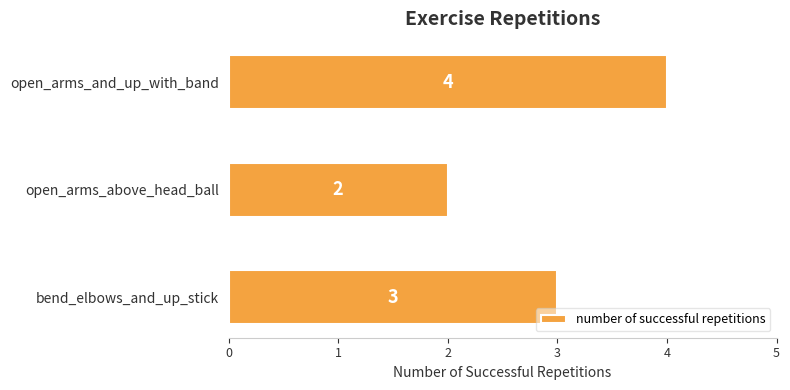

Is it true that the value at open_arms_above_head_ball is 1?

False